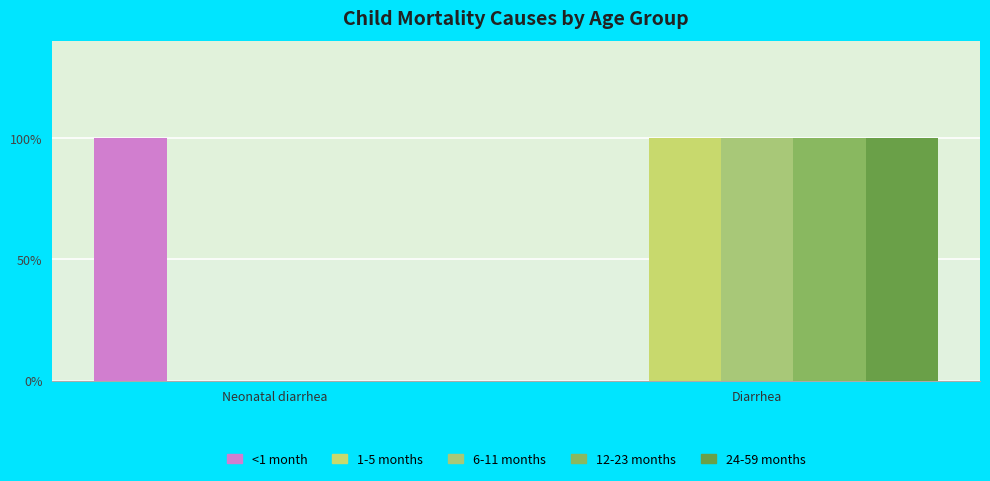

Which label corresponds to the smallest value in the chart?

Diarrhea